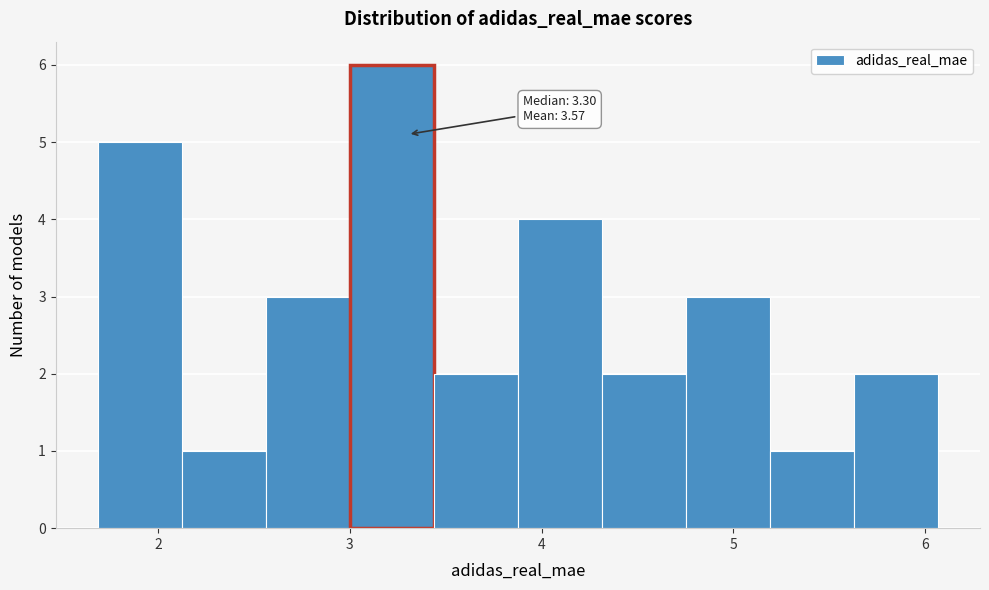

Which range on the x-axis has the tallest bar?

3.0 to 3.4